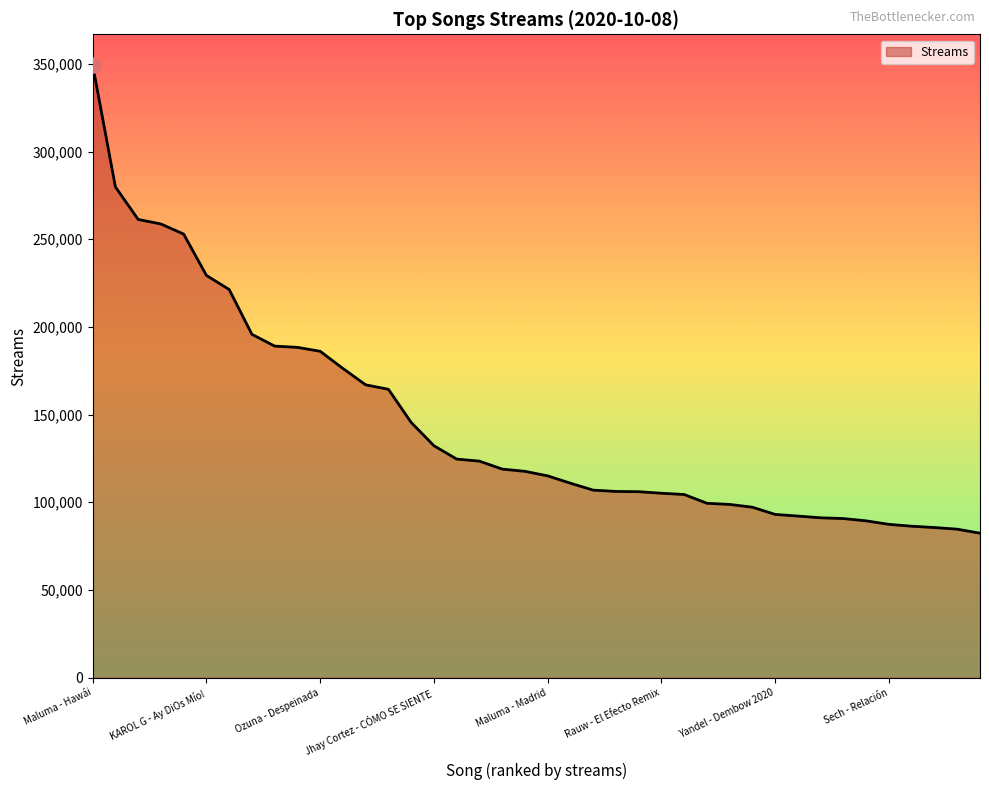

What is the difference between the maximum and minimum values?

267015